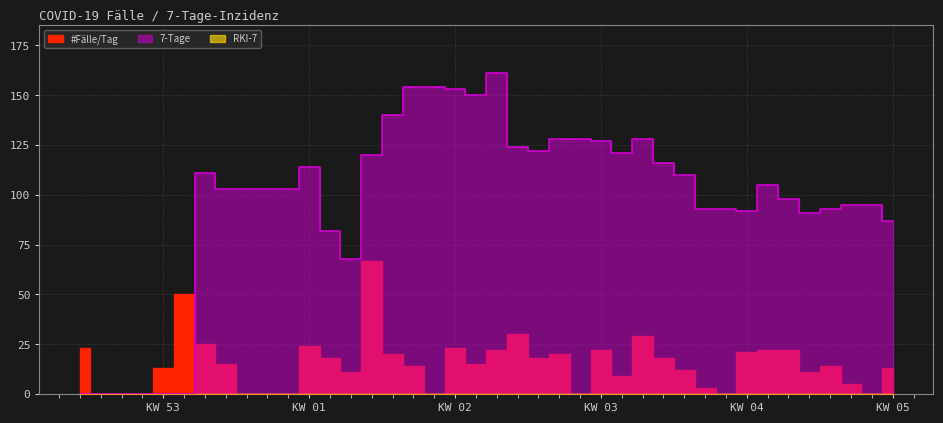

True or false: 7-Tage and RKI-7 cross at least once.

False